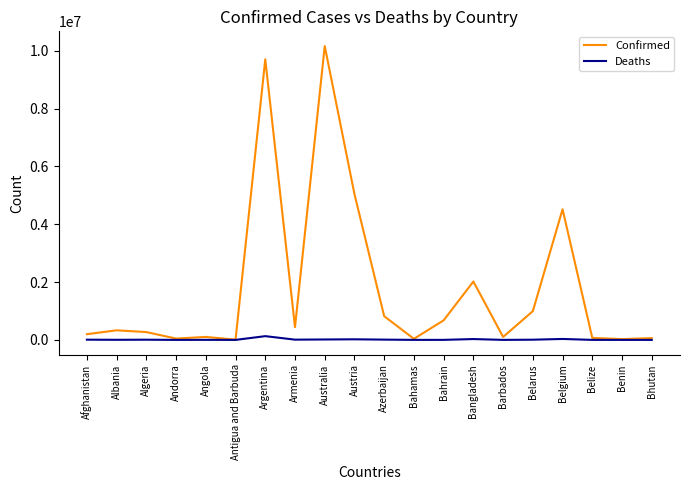

Rank the series by their maximum value, from highest to lowest.

Confirmed, Deaths